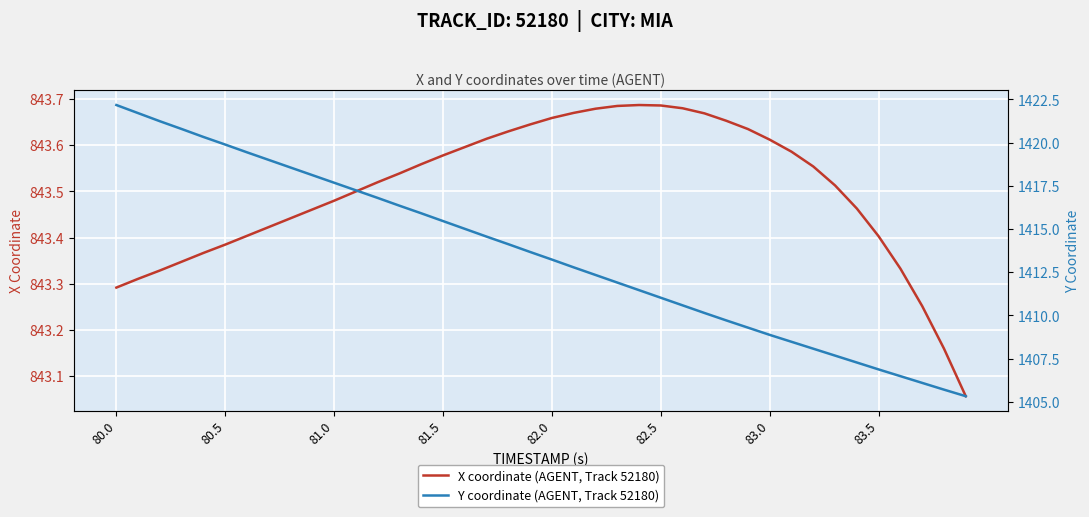

At which label does Y coordinate (AGENT, Track 52180) reach its peak?

80.0